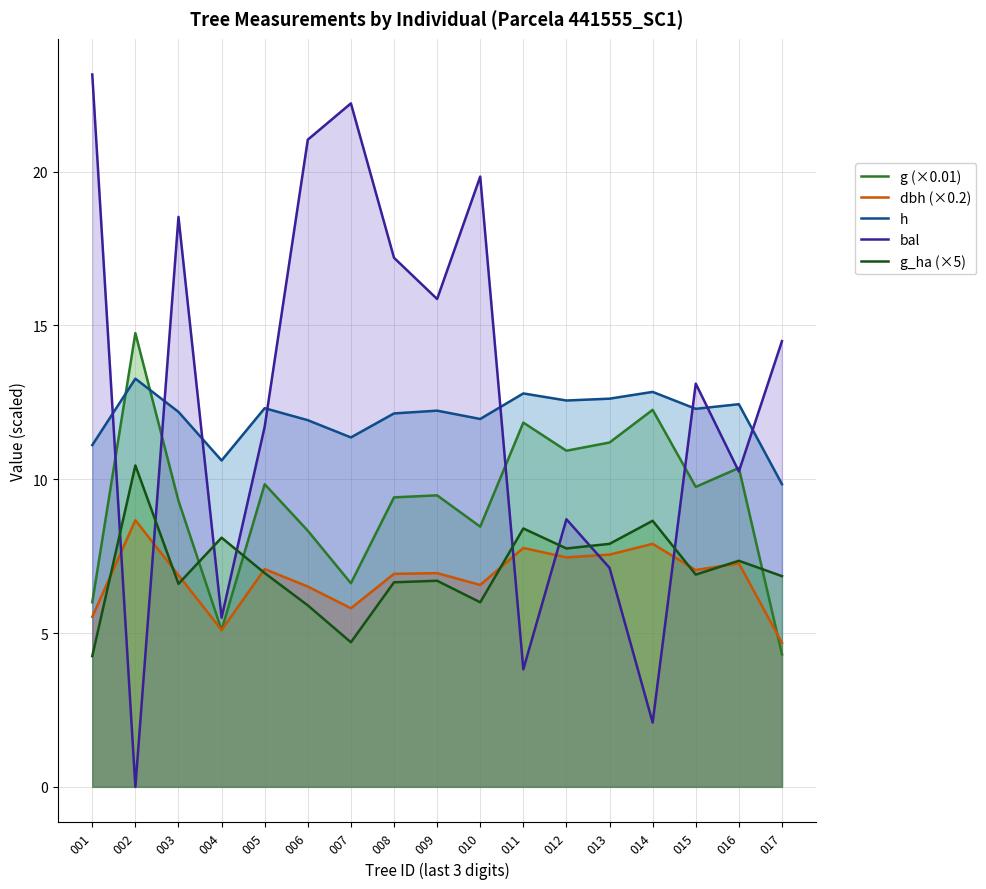

What value does the g (×0.01) series have at 007?

6.6